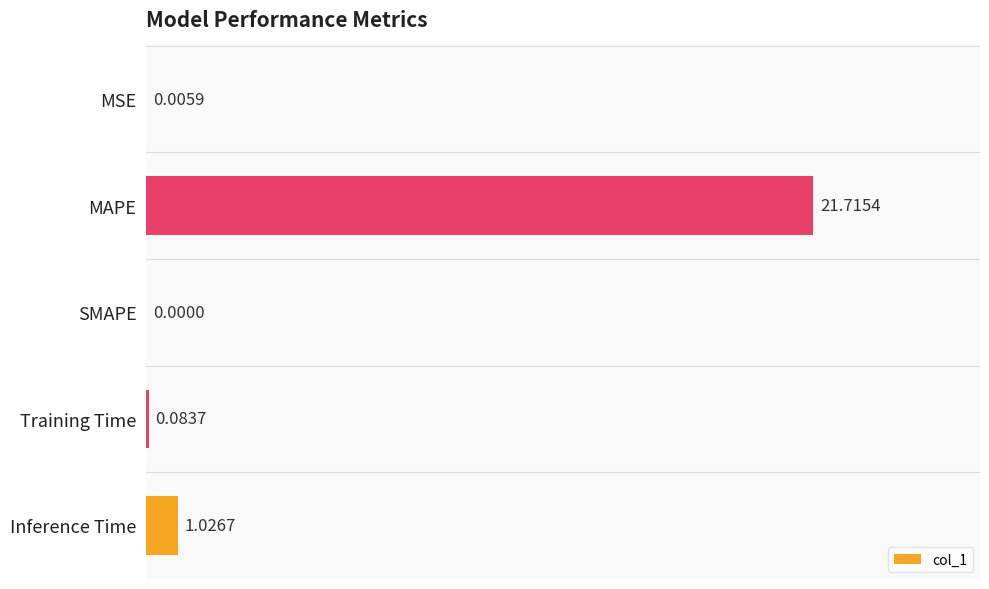

At which category does the chart reach its peak across all series?

MAPE